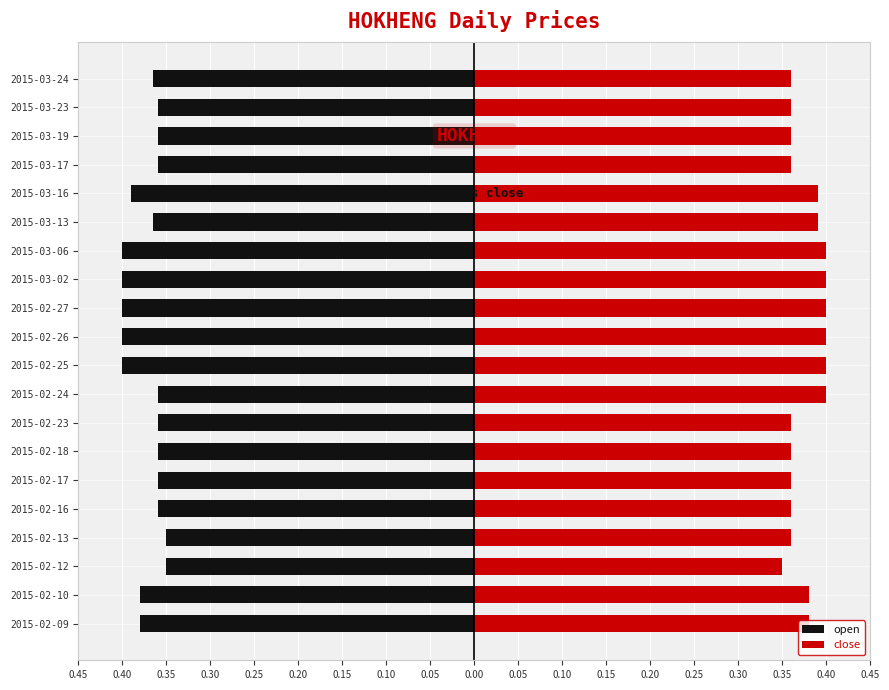

Count the number of categories in the chart.

20